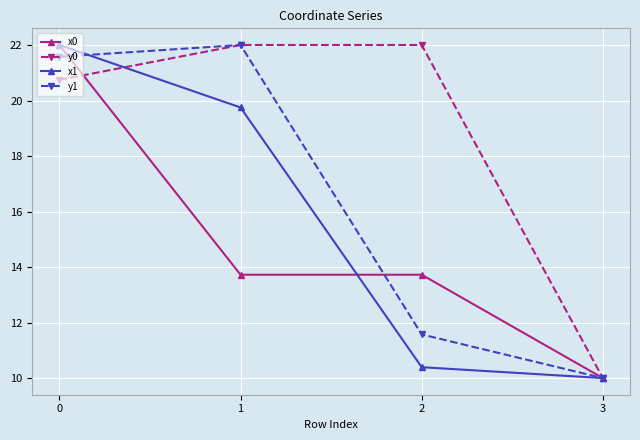

Rank the series by their average value, from lowest to highest.

x0, x1, y1, y0